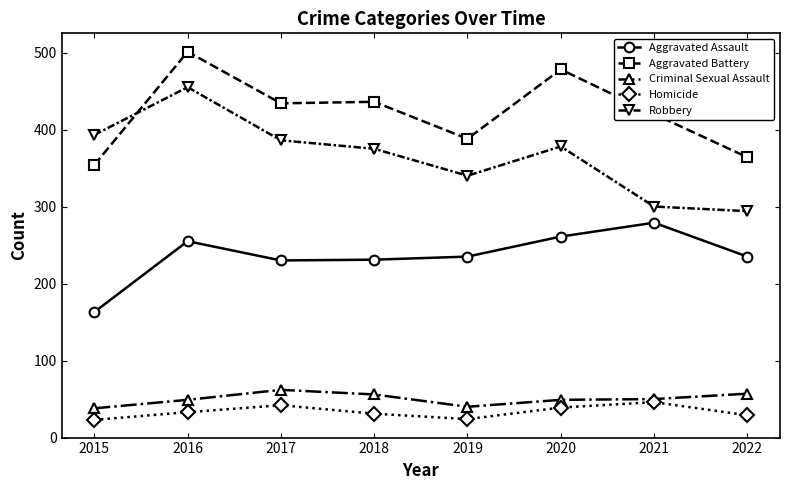

In Robbery, how many points are higher than both neighbors (excluding endpoints)?

2